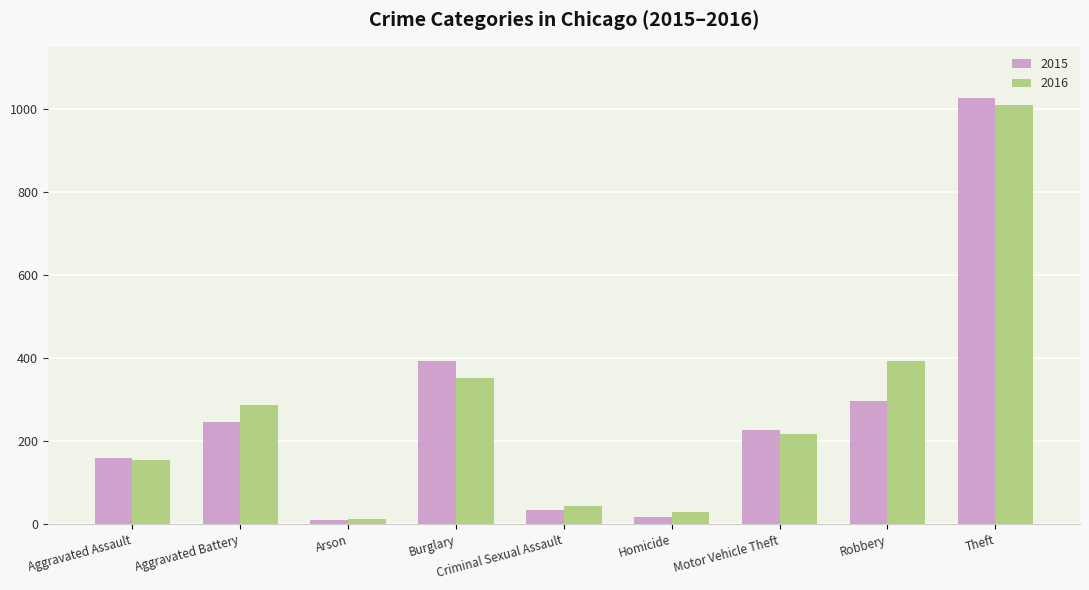

Rank the series by their maximum value, from lowest to highest.

2016, 2015